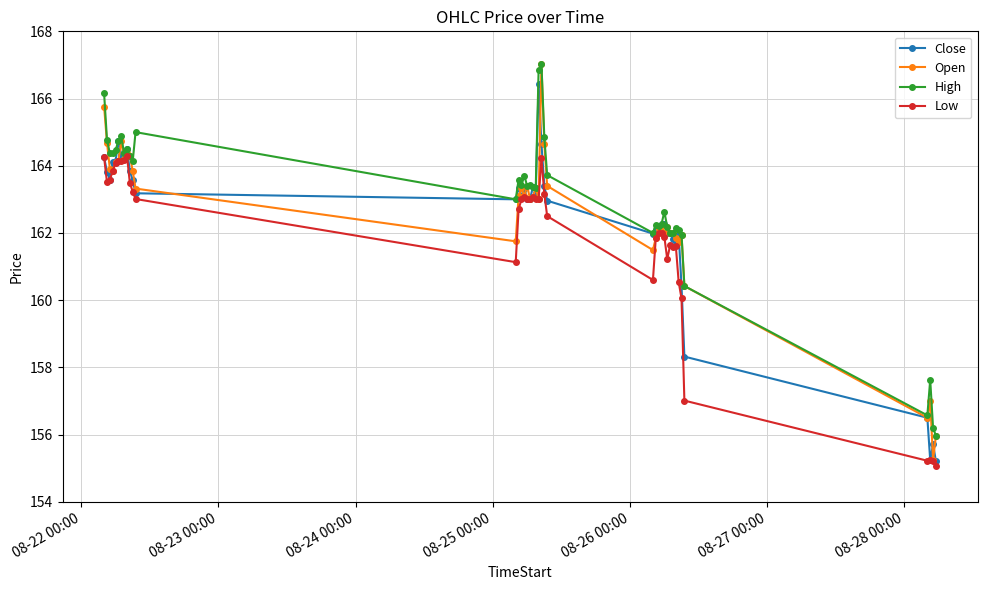

How many distinct data groups are displayed?

4